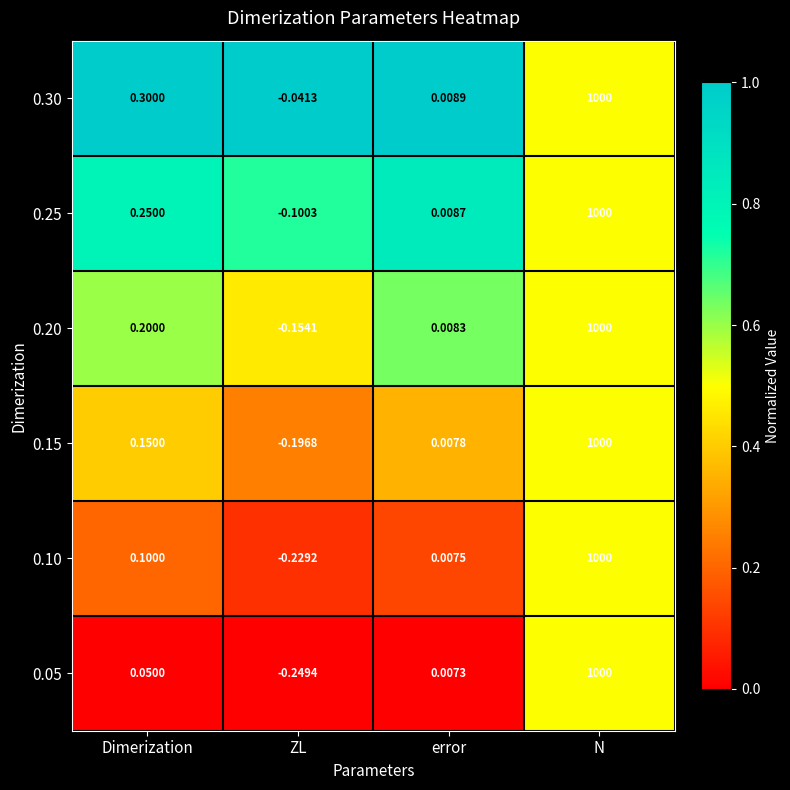

Rank the categories by 0.10 value from lowest to highest.

ZL, error, Dimerization, N